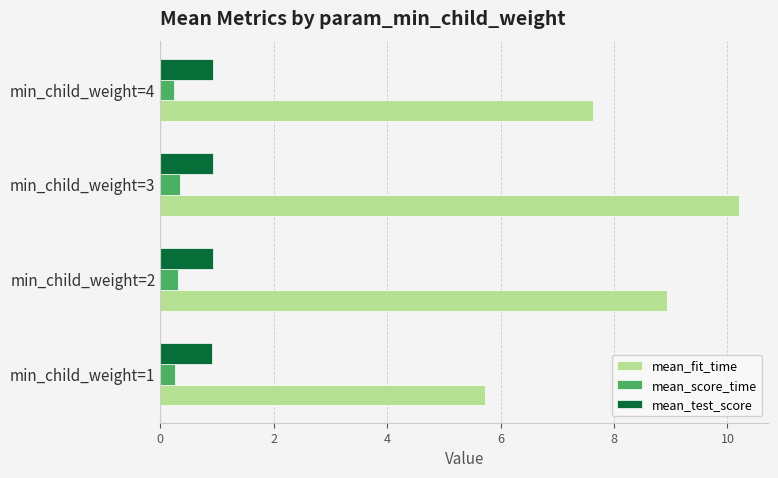

Is the value of mean_fit_time at min_child_weight=3 greater than the value of mean_test_score at min_child_weight=2?

Yes